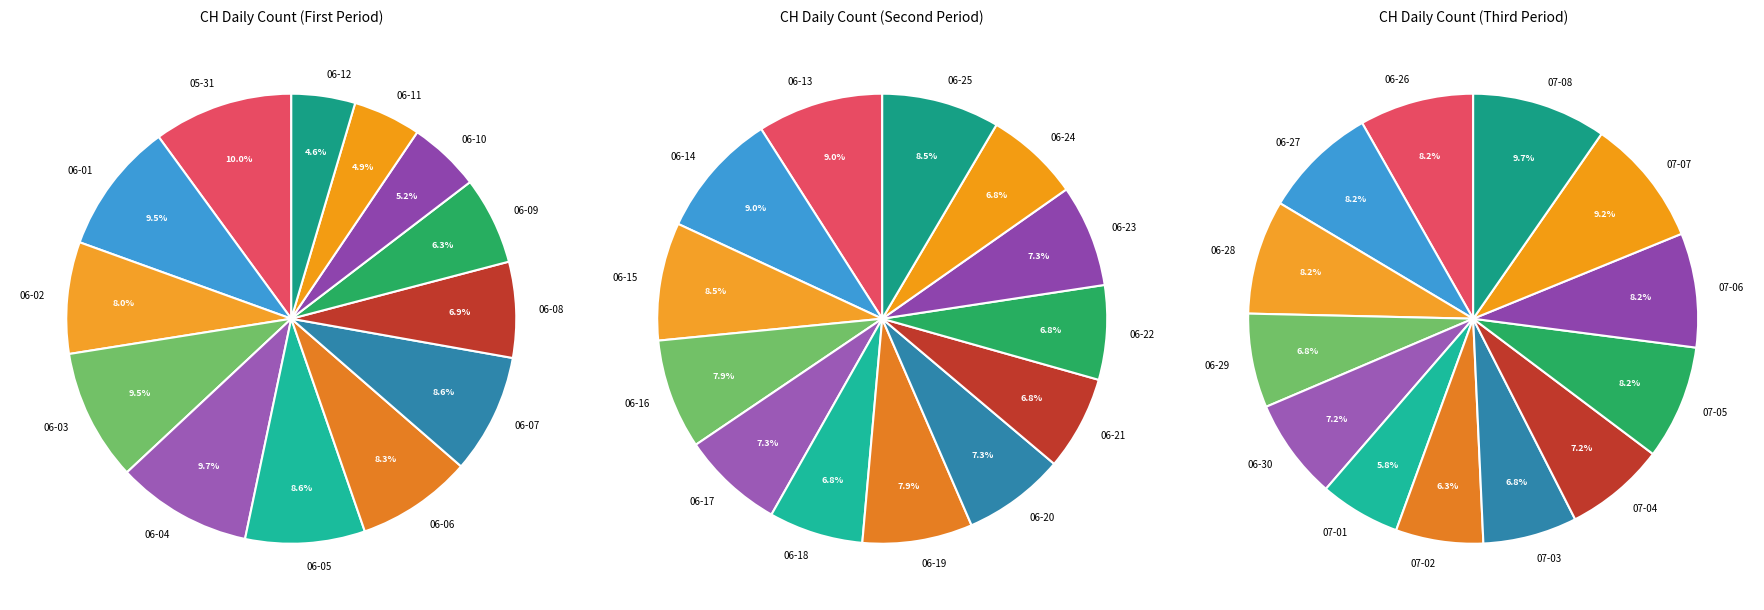

How many segments does this pie chart have?

39